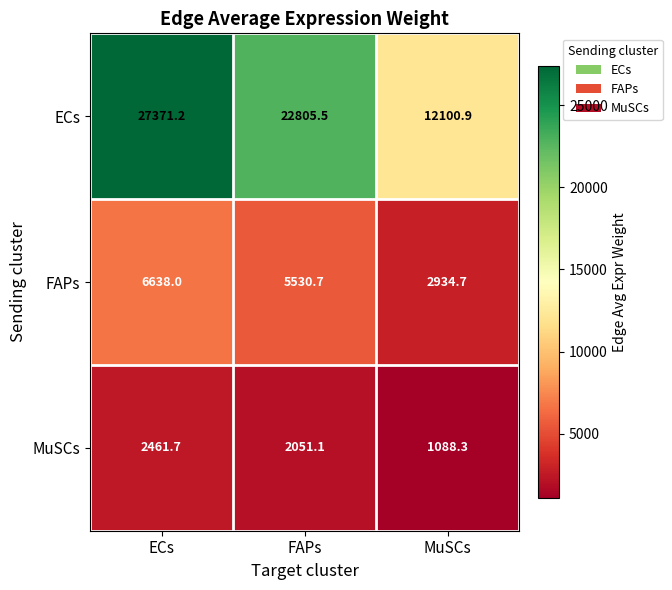

At FAPs, list the series in order from largest to smallest.

ECs, FAPs, MuSCs